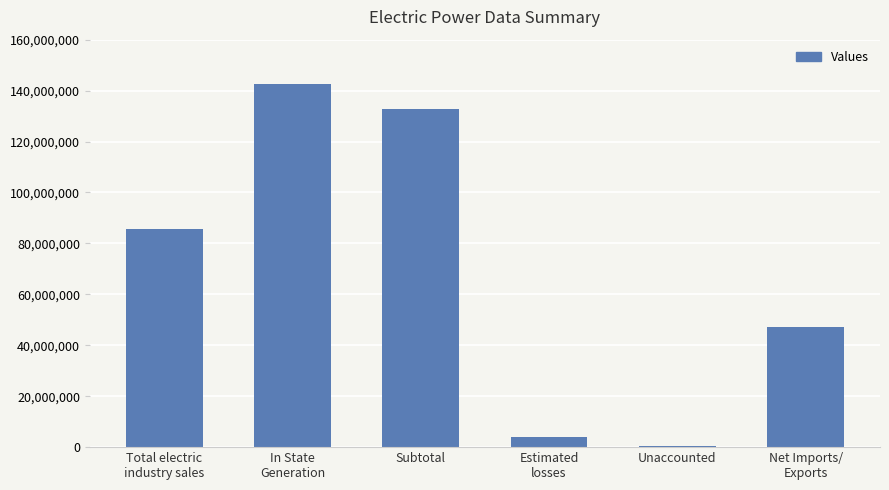

List the labels in order of value, smallest first.

Unaccounted, Estimated
losses, Net Imports/
Exports, Total electric
industry sales, Subtotal, In State
Generation